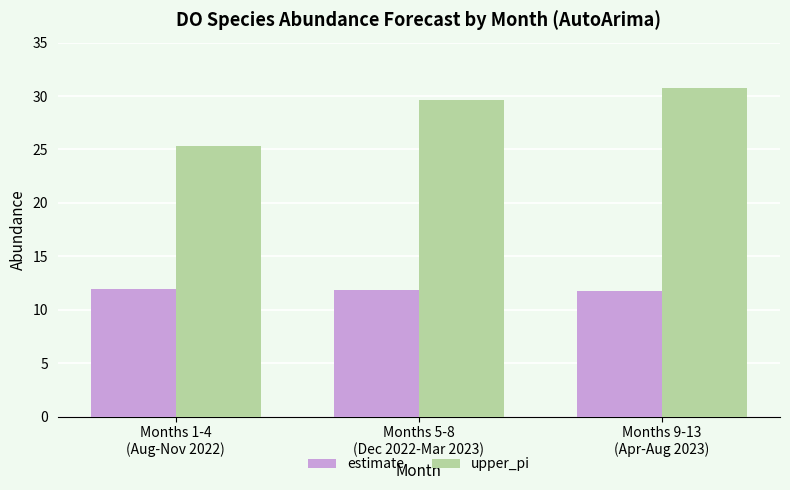

At how many categories does at least one series exceed 23?

3